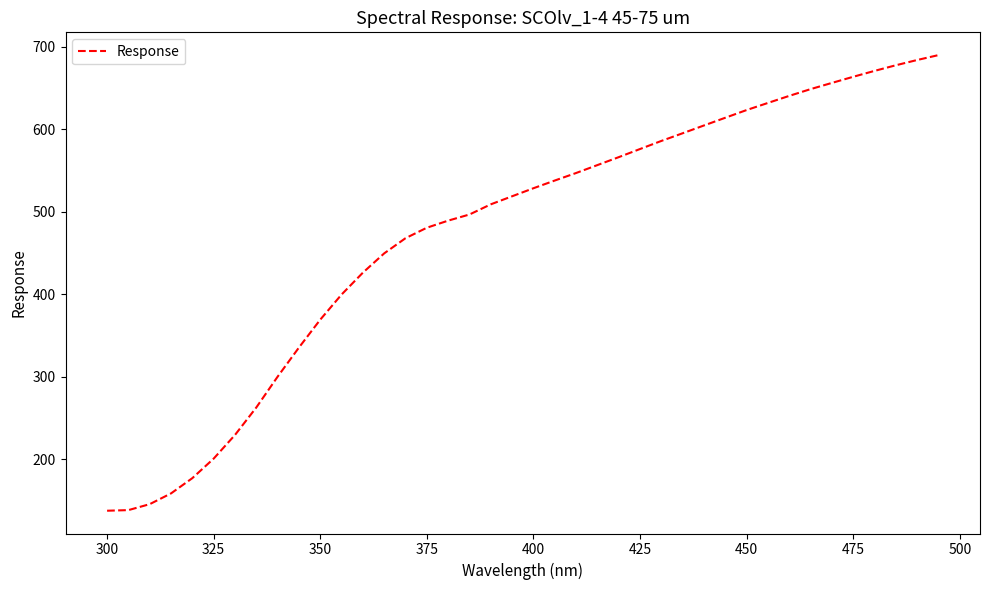

What is the difference between the maximum and minimum values?

552.2